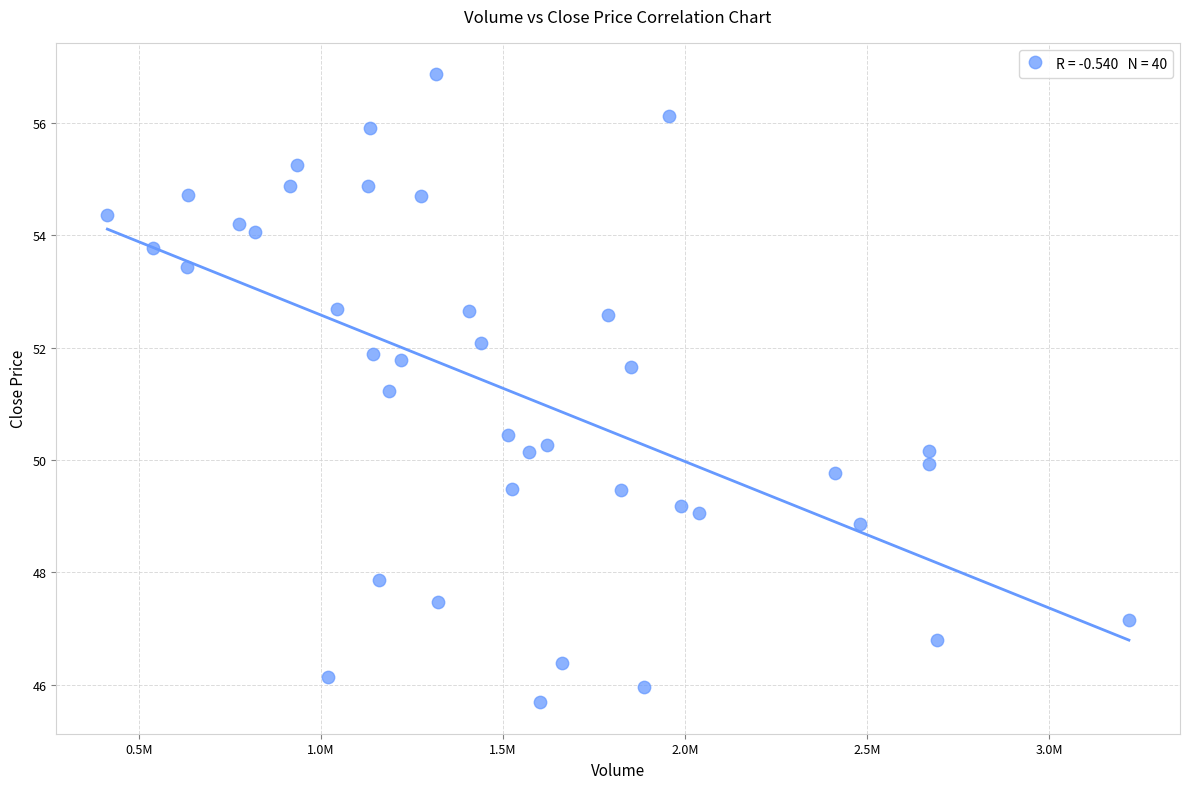

What is the range of Y values (max minus min)?

11.2